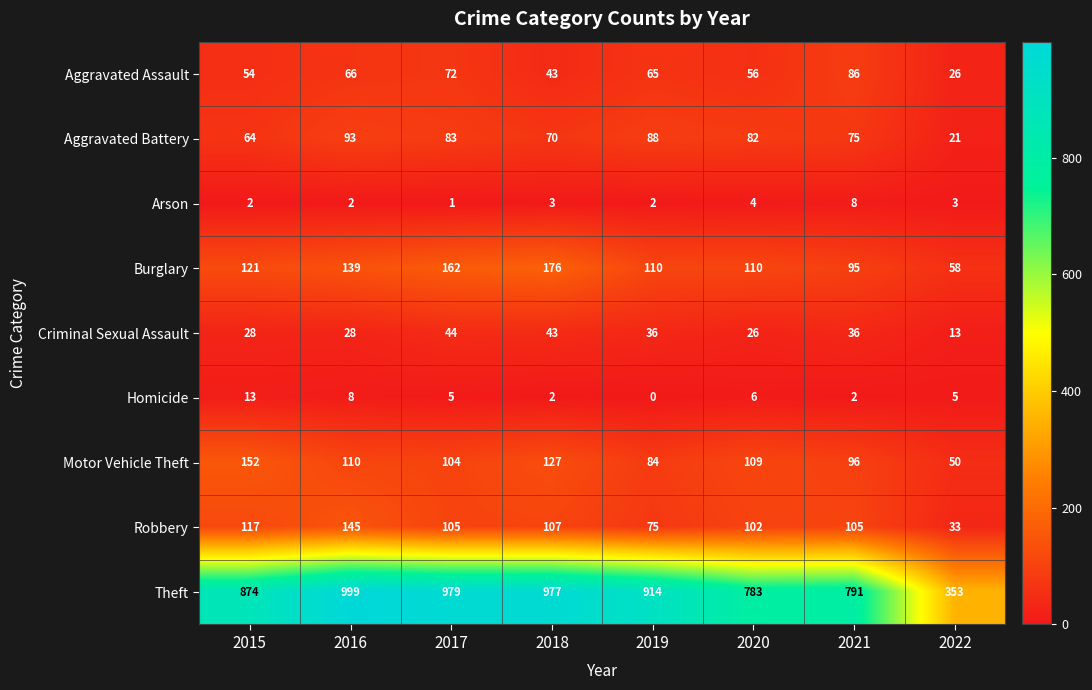

What is the greatest value displayed?

999